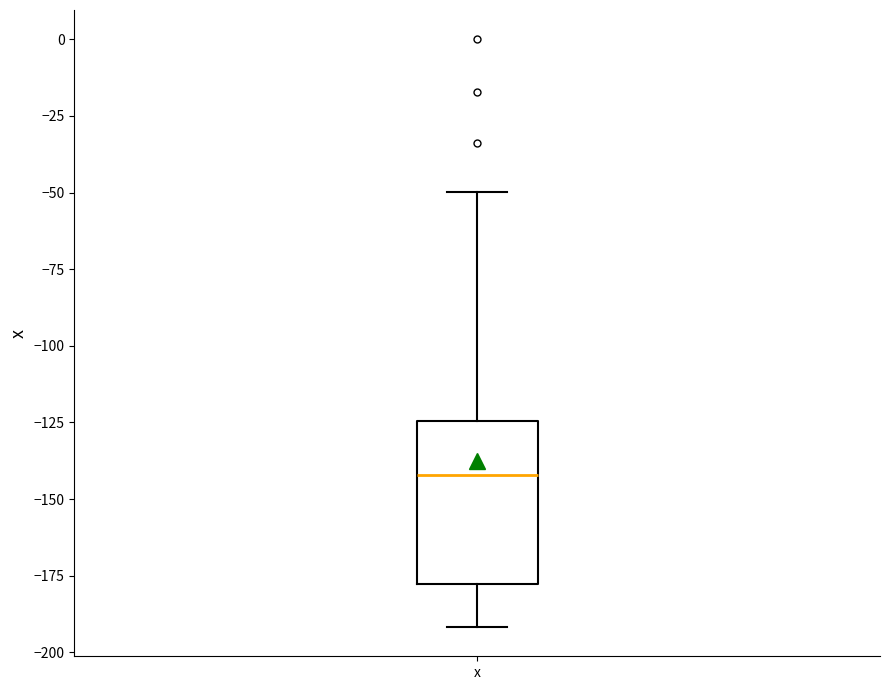

Read this box plot against the y-axis: the position of the median line, the range covered by the box, and the ends of both whiskers. The values are not printed on the chart, so give them approximately, as read against the axis.

median -140, box -180 to -125, whiskers -190 to -50